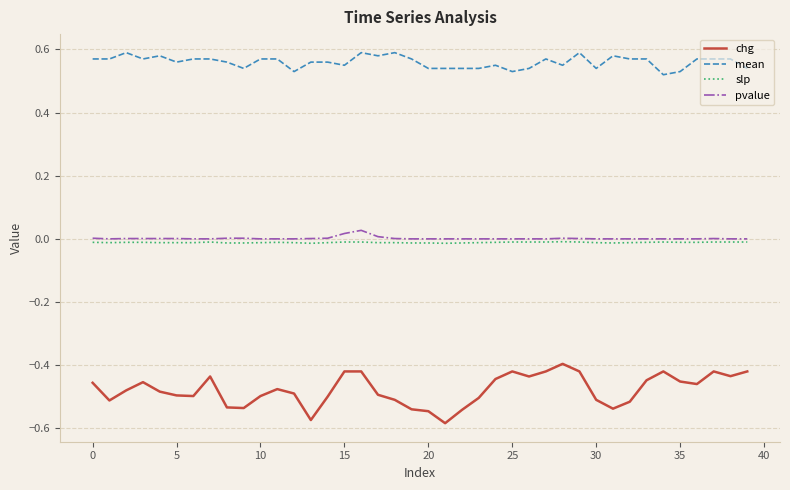

Which series has the largest total across all categories?

mean